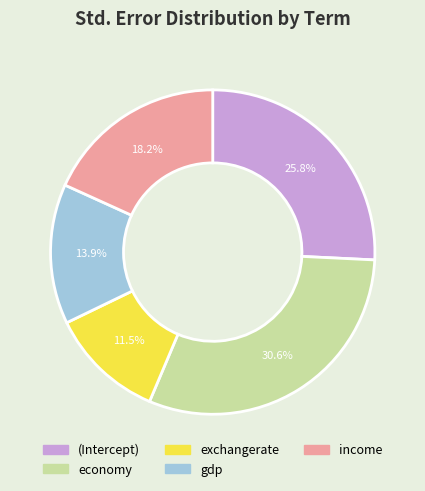

The income slice represents 11% of the pie. True or false?

False